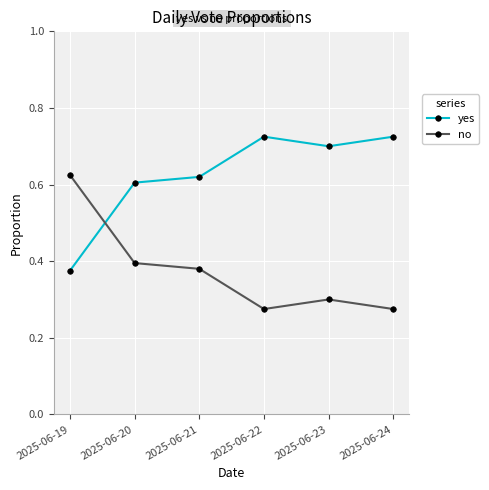

True or false: yes has more than 0 interior local peaks.

True